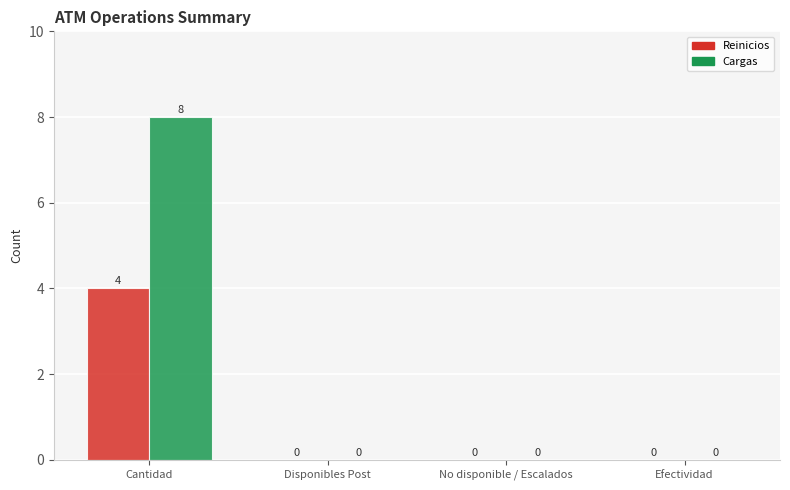

Reading left to right, extract all data points from this chart.

Reinicios: Cantidad=4	Disponibles Post=0	No disponible / Escalados=0	Efectividad=0
Cargas: Cantidad=8	Disponibles Post=0	No disponible / Escalados=0	Efectividad=0